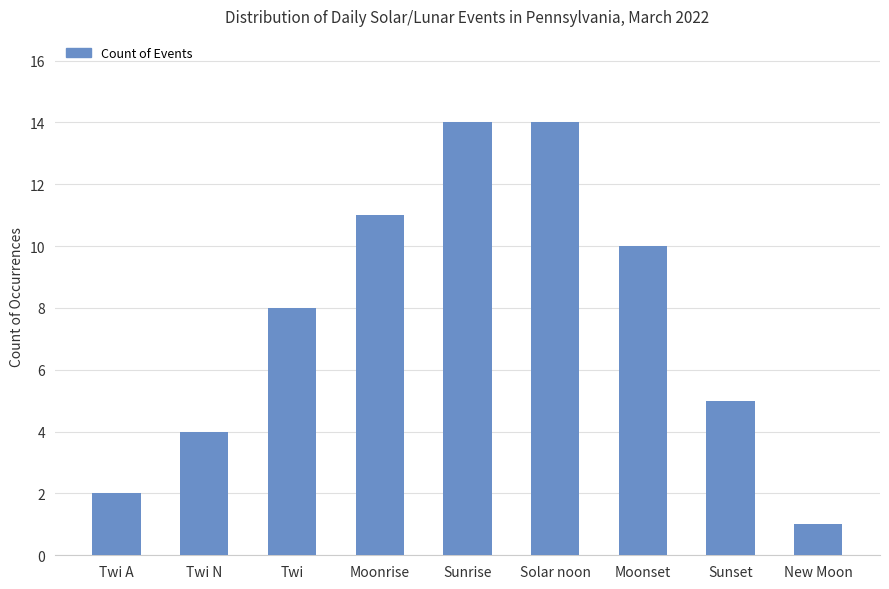

True or false: the data shows 12 at Twi.

False